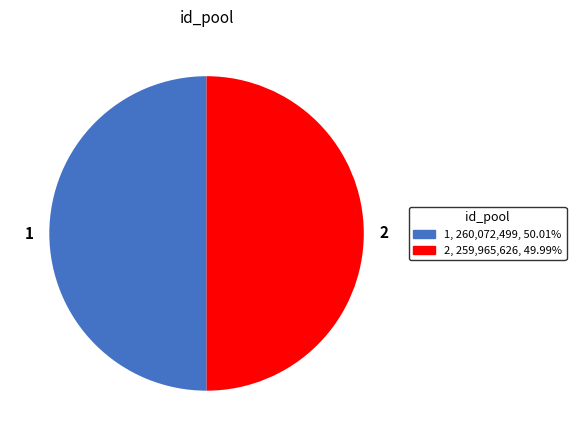

Approximately how many times larger is the value at 2 compared to 1?

1.0